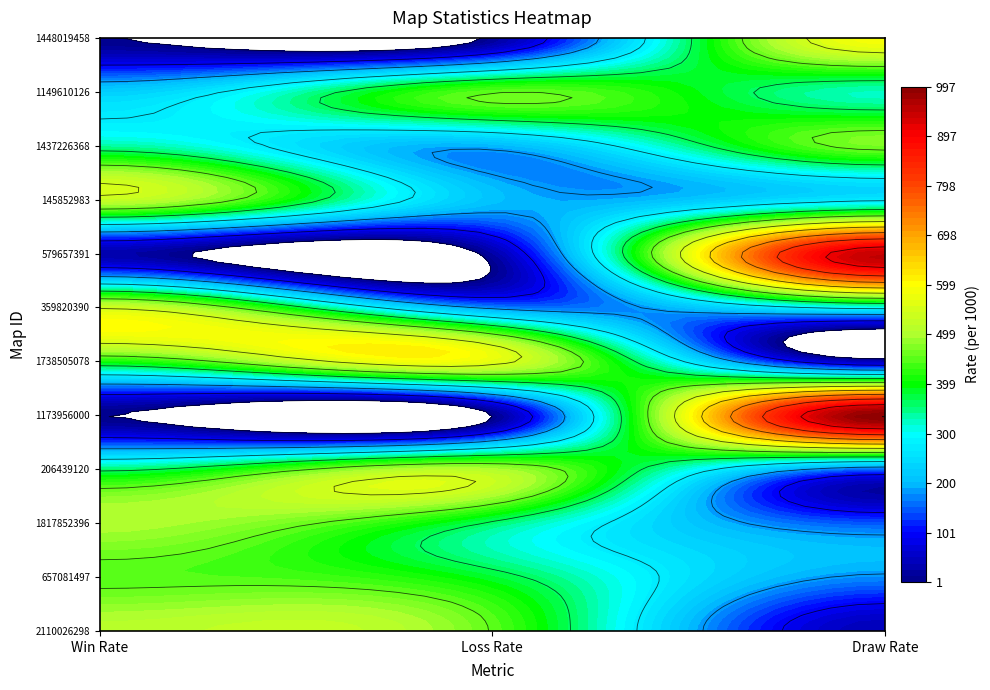

Which series has the largest range (max minus min)?

1173956000